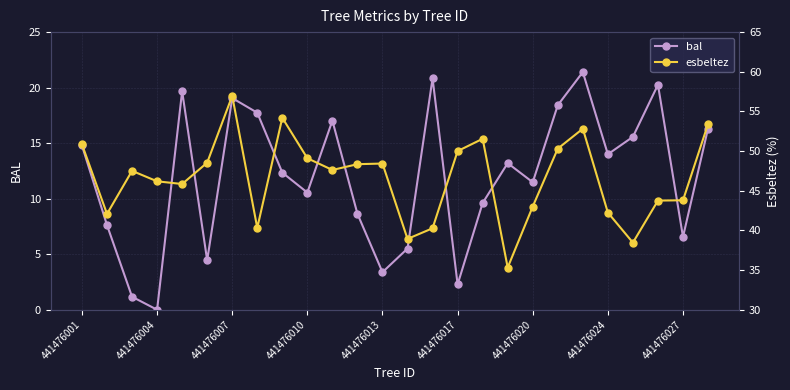

How many lines are shown in the chart?

2